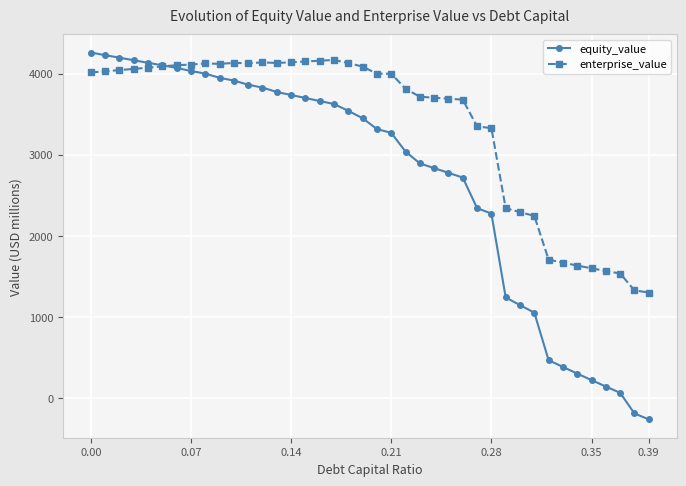

What is the smallest value displayed?

-260.1